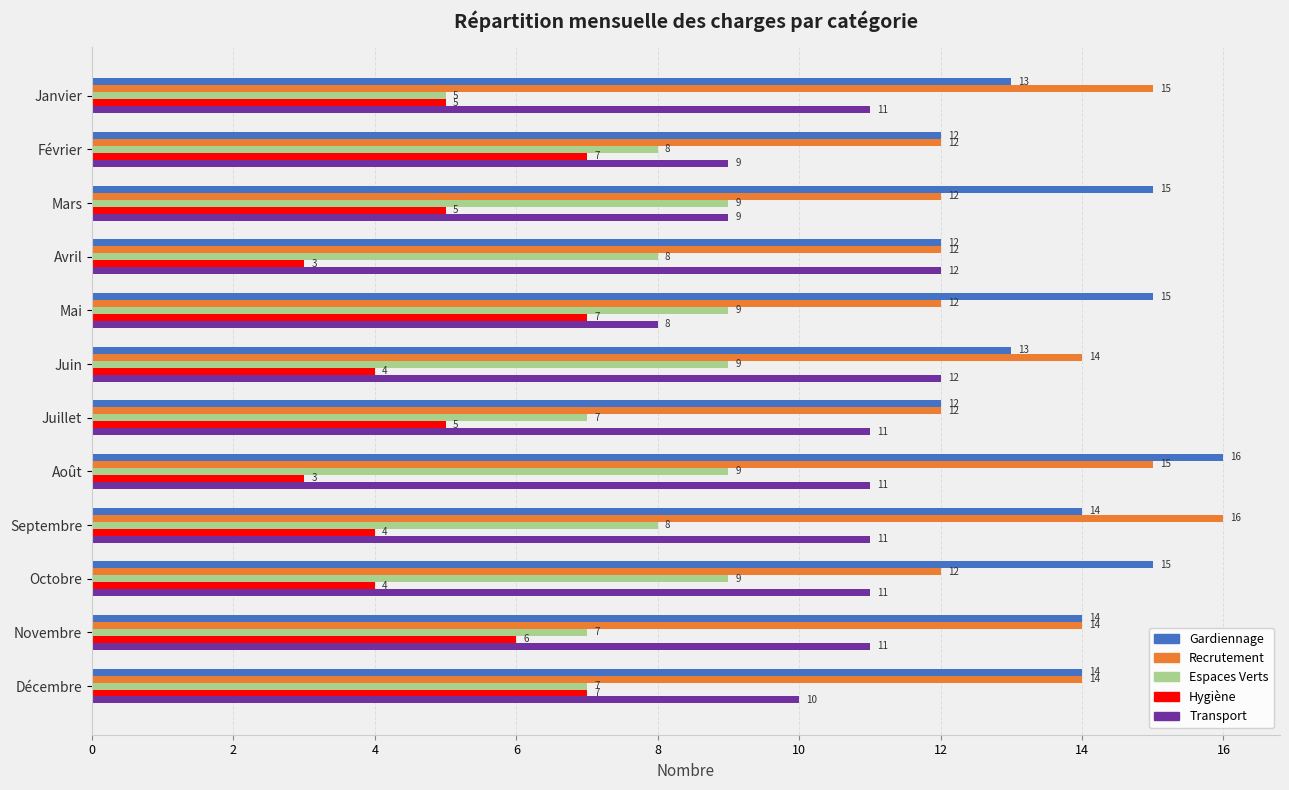

At which label does Gardiennage reach its peak?

Août